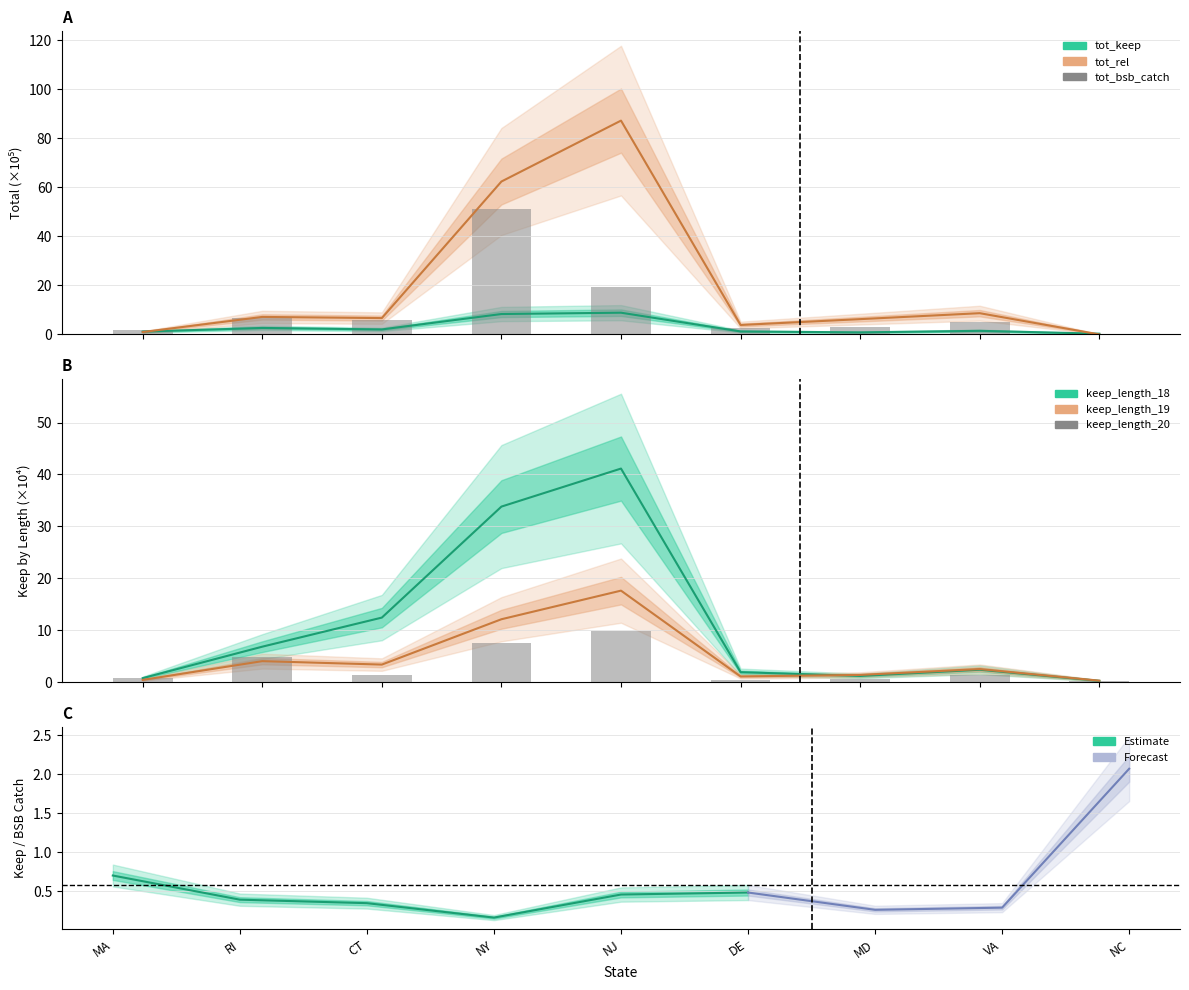

At which category is the sum across all series the highest?

NJ